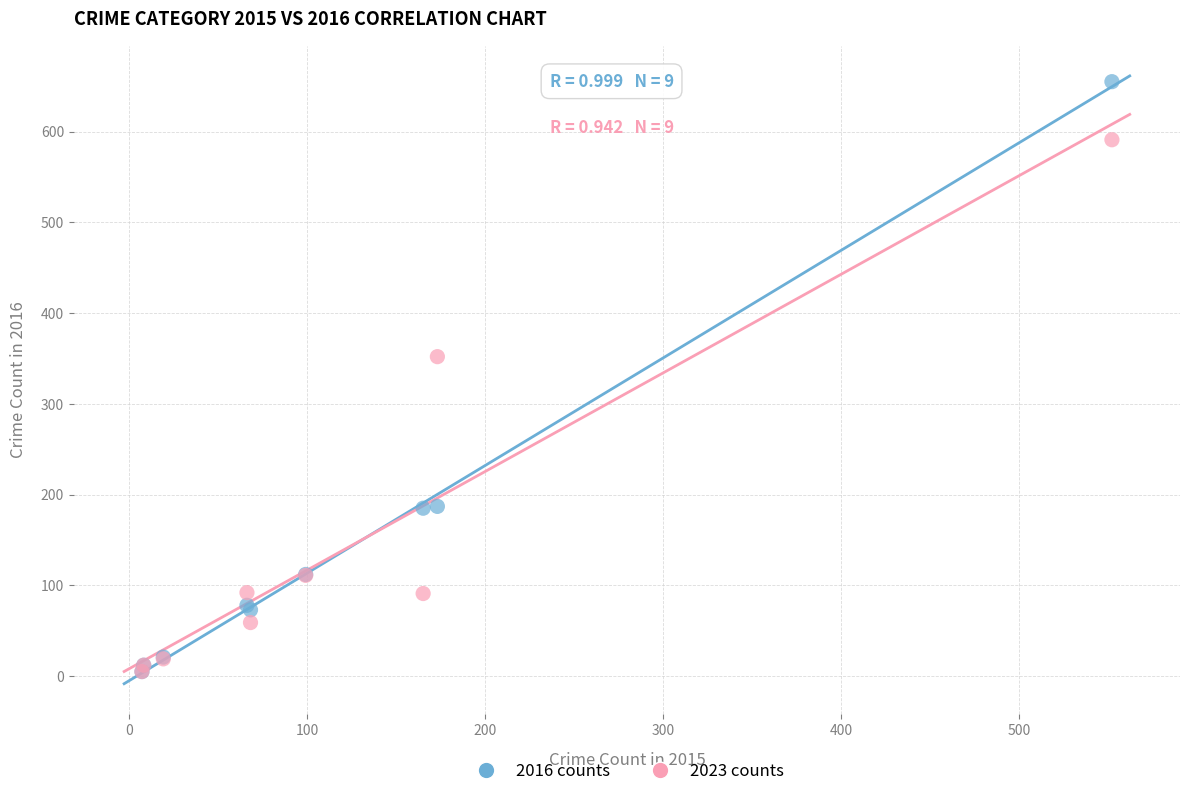

Which series has the widest spread of Y values?

2016 counts